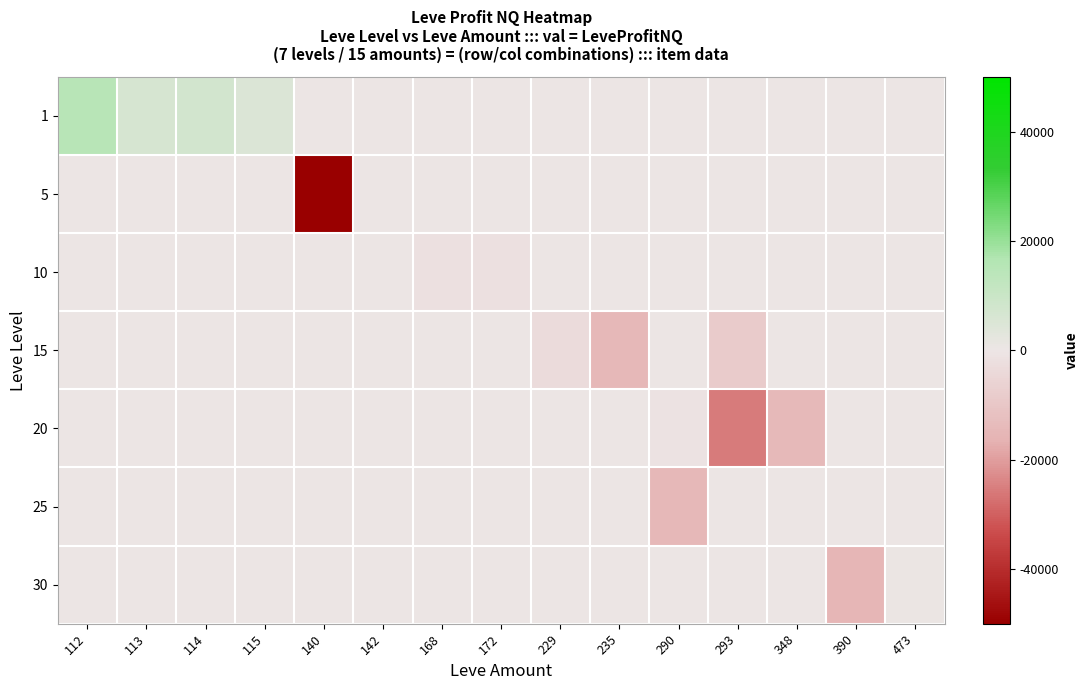

Between 172 and 290, which is larger?

172